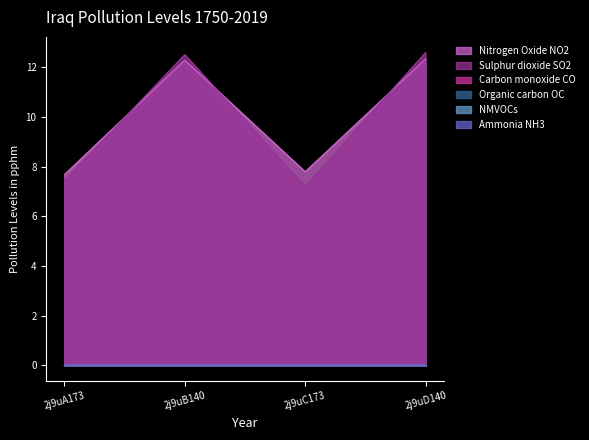

What is the label of the 4th point from the left?

2j9uD140